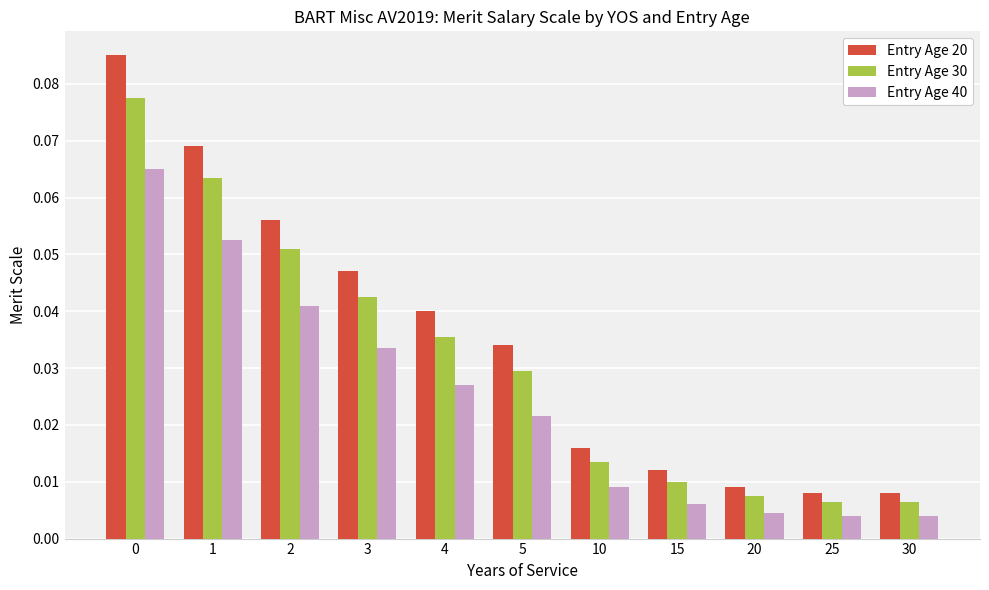

Which series has the largest total across all categories?

Entry Age 20